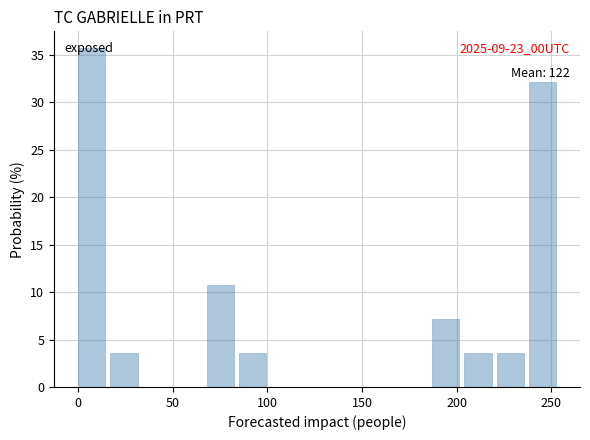

Read against the x-axis, roughly where is the centre of the tallest bar?

5